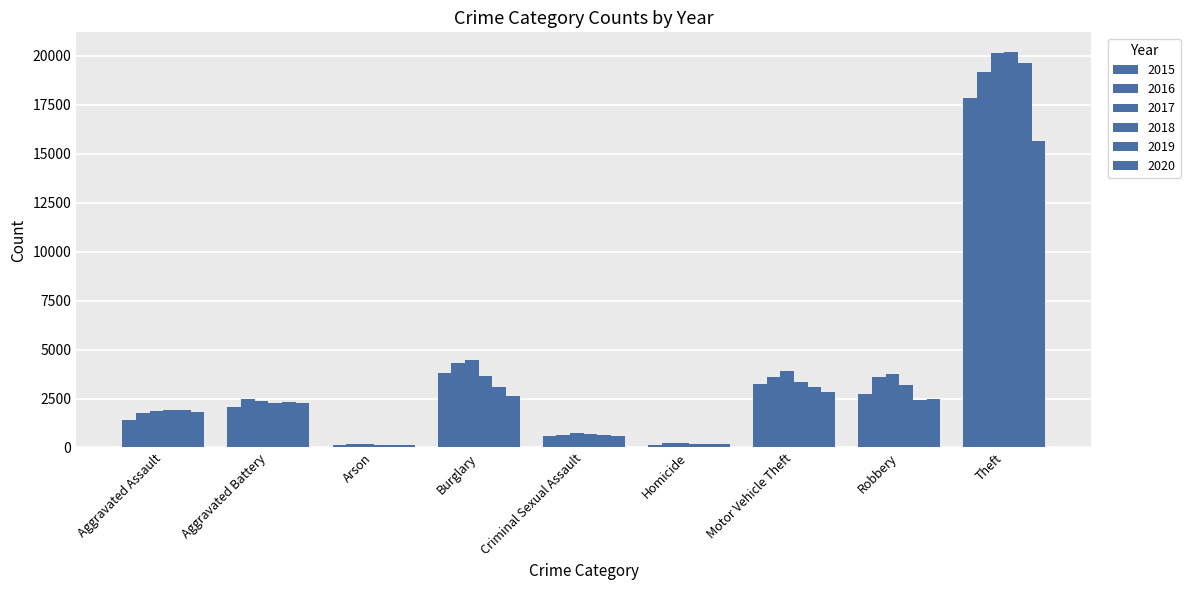

Read the 2016 value at Homicide.

210